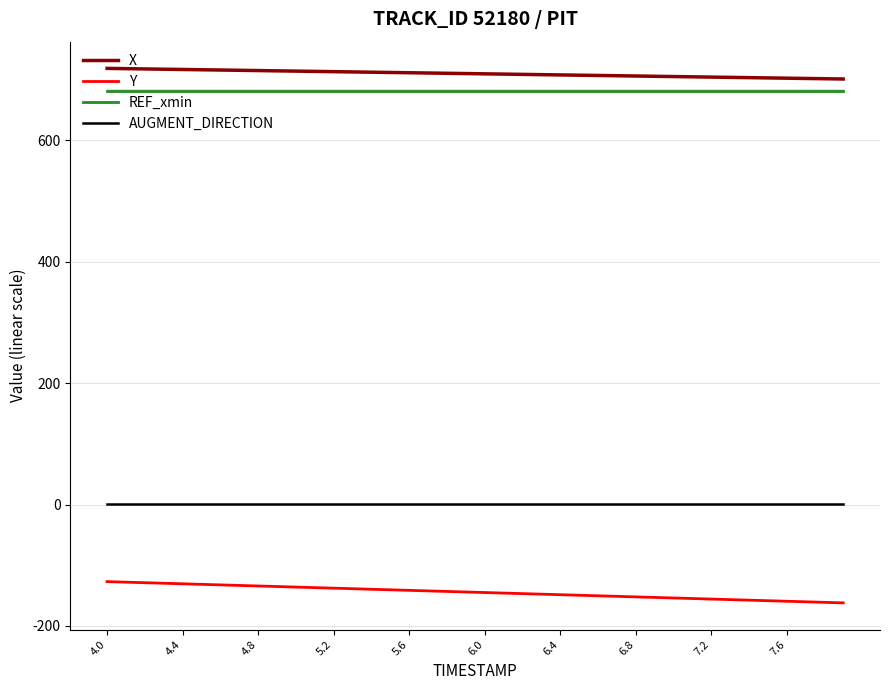

What is the difference between the maximum and minimum values in the Y series?

35.0